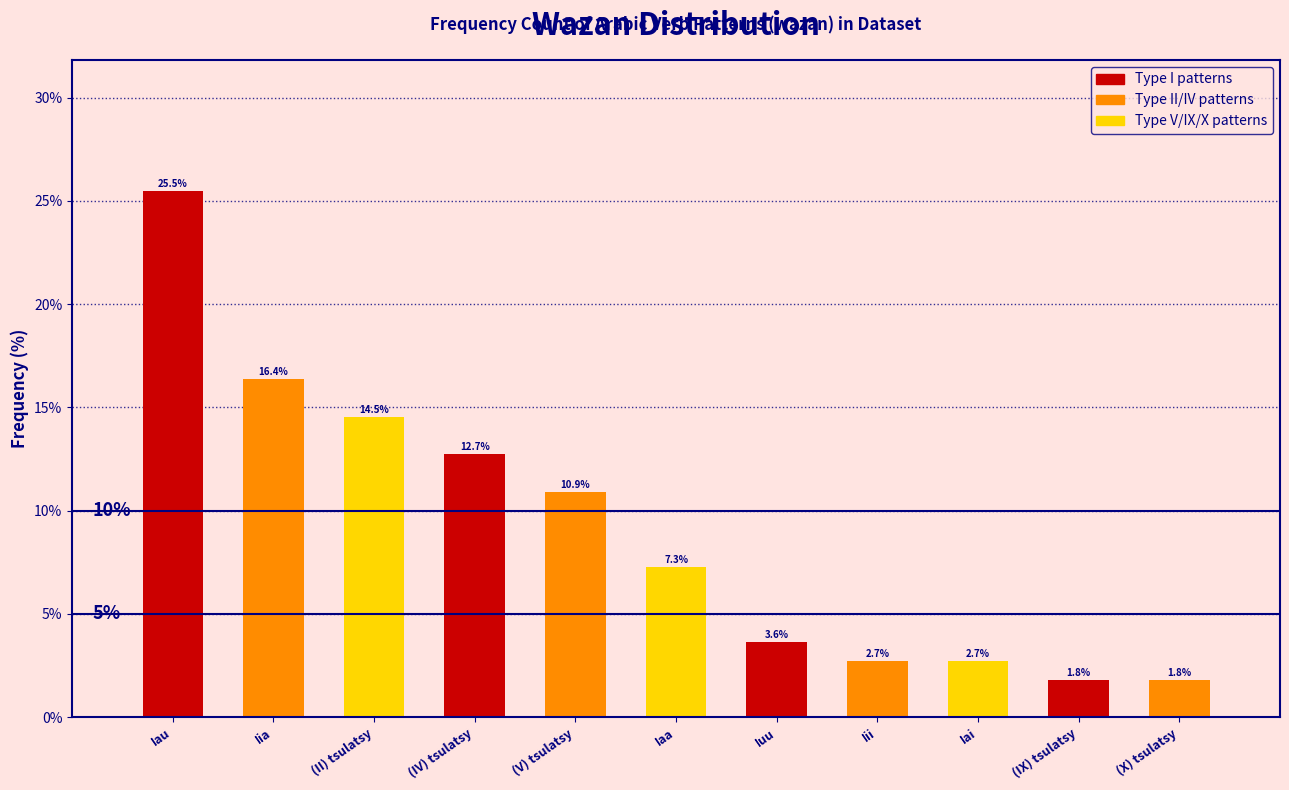

Reading right to left, extract all data points from this chart.

1.8	1.8	2.7	2.7	3.6	7.3	10.9	12.7	14.5	16.4	25.5